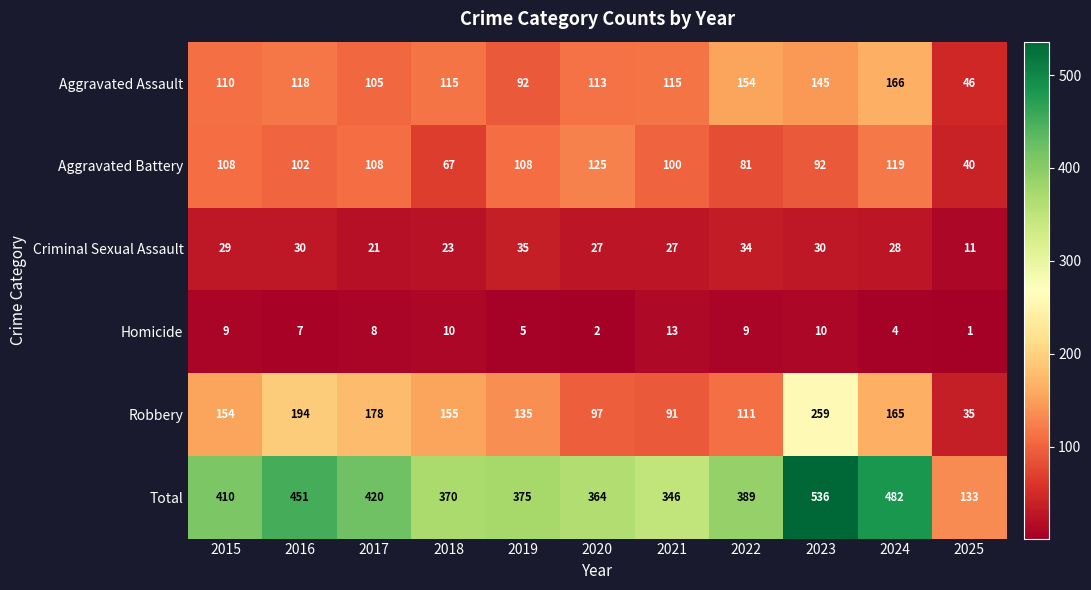

At which category does the chart reach its minimum across all series?

2025